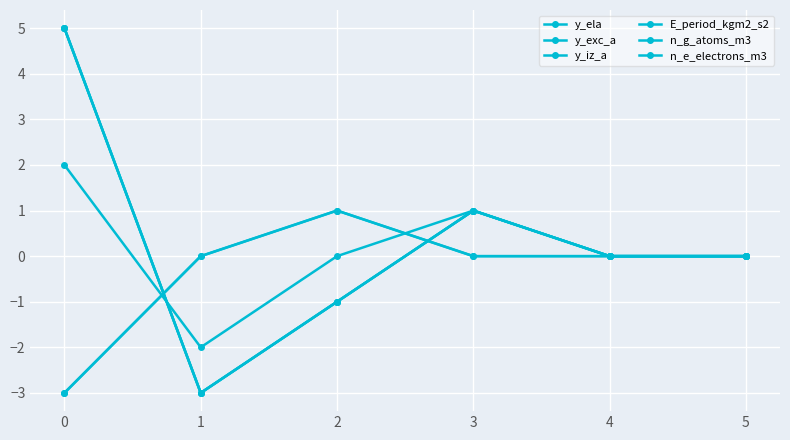

Where does the n_e_electrons_m3 series first go above 0?

2